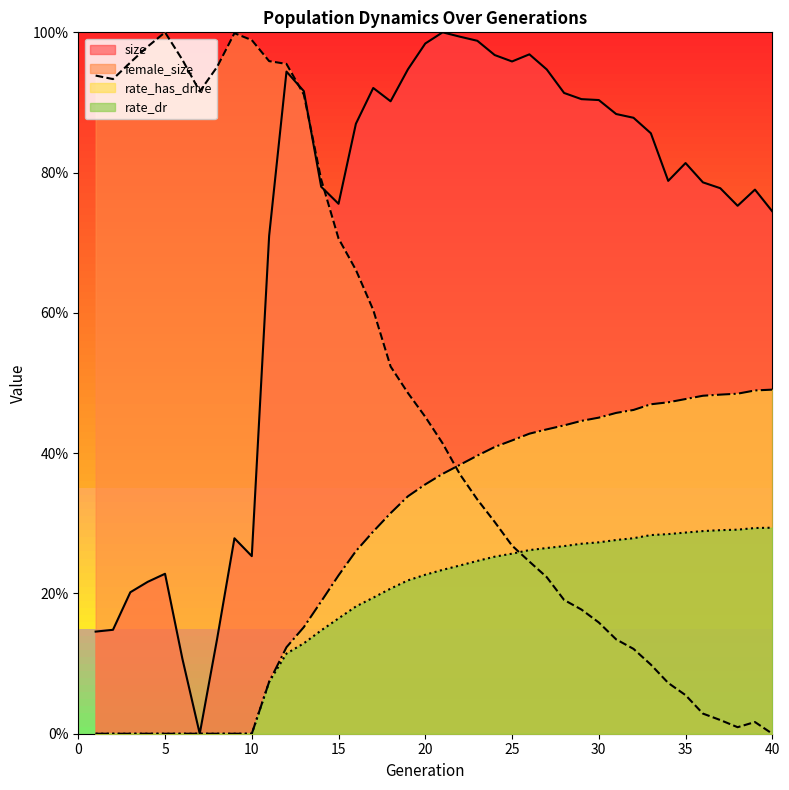

Between 12 and 30, which series saw the biggest shift?

female_size